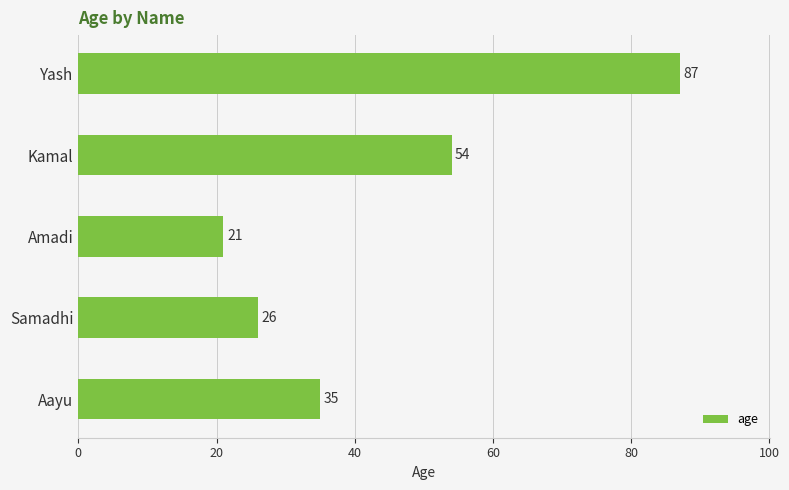

Rank the categories by value from highest to lowest.

Yash, Kamal, Aayu, Samadhi, Amadi